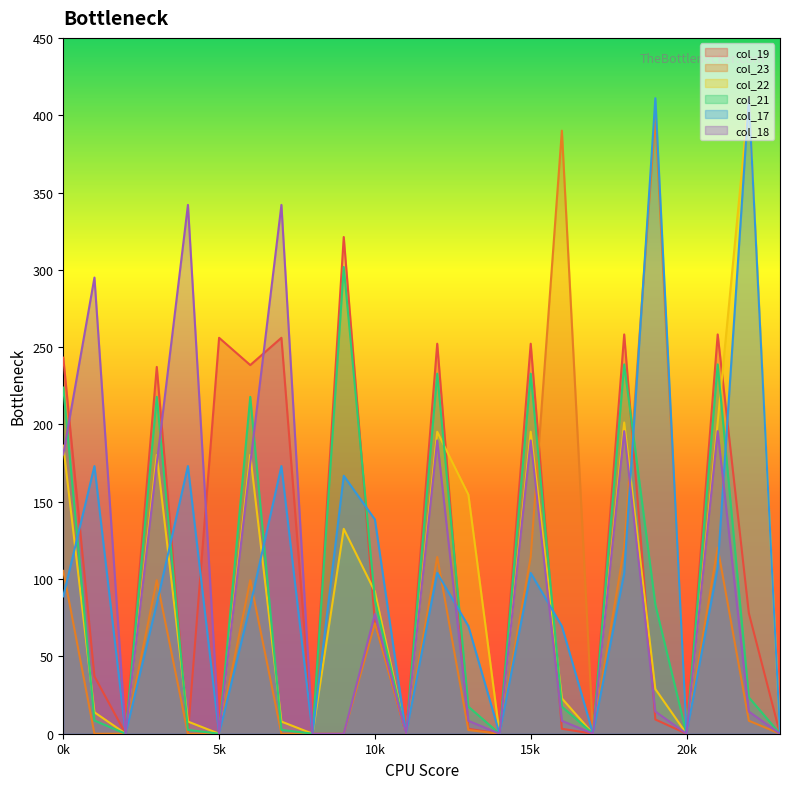

Where is col_21 nearest to the value 150?

10k